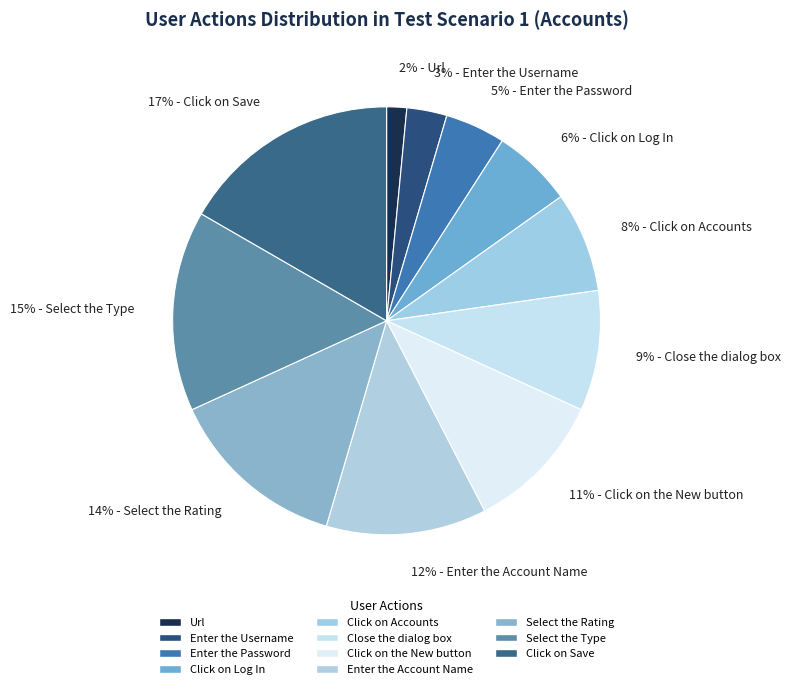

Do Close the dialog box and Url together represent more than half of the pie?

No